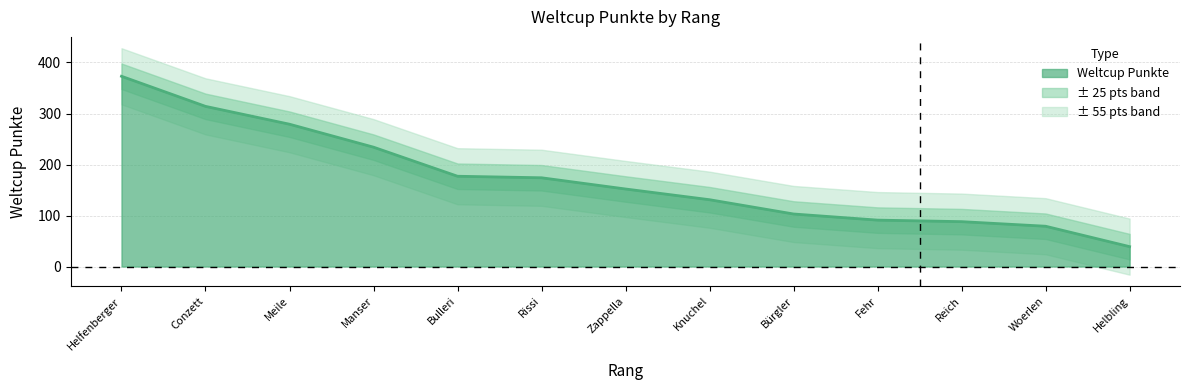

List the labels in order of value, largest first.

1, 2, 3, 4, 5, 6, 7, 8, 9, 10, 11, 12, 13